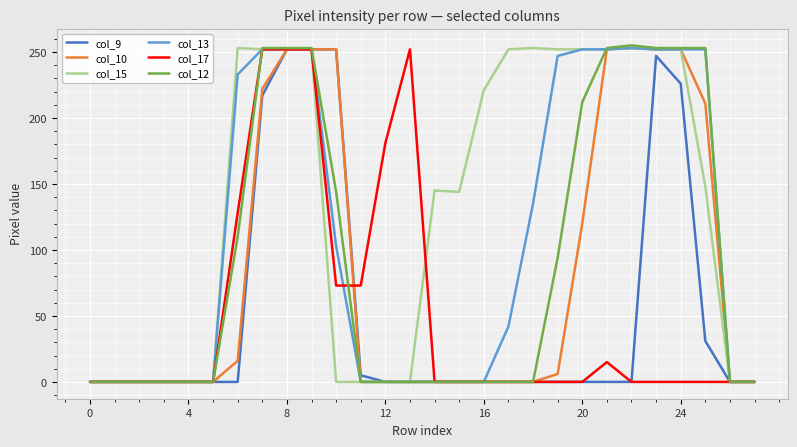

How many distinct data groups are displayed?

6